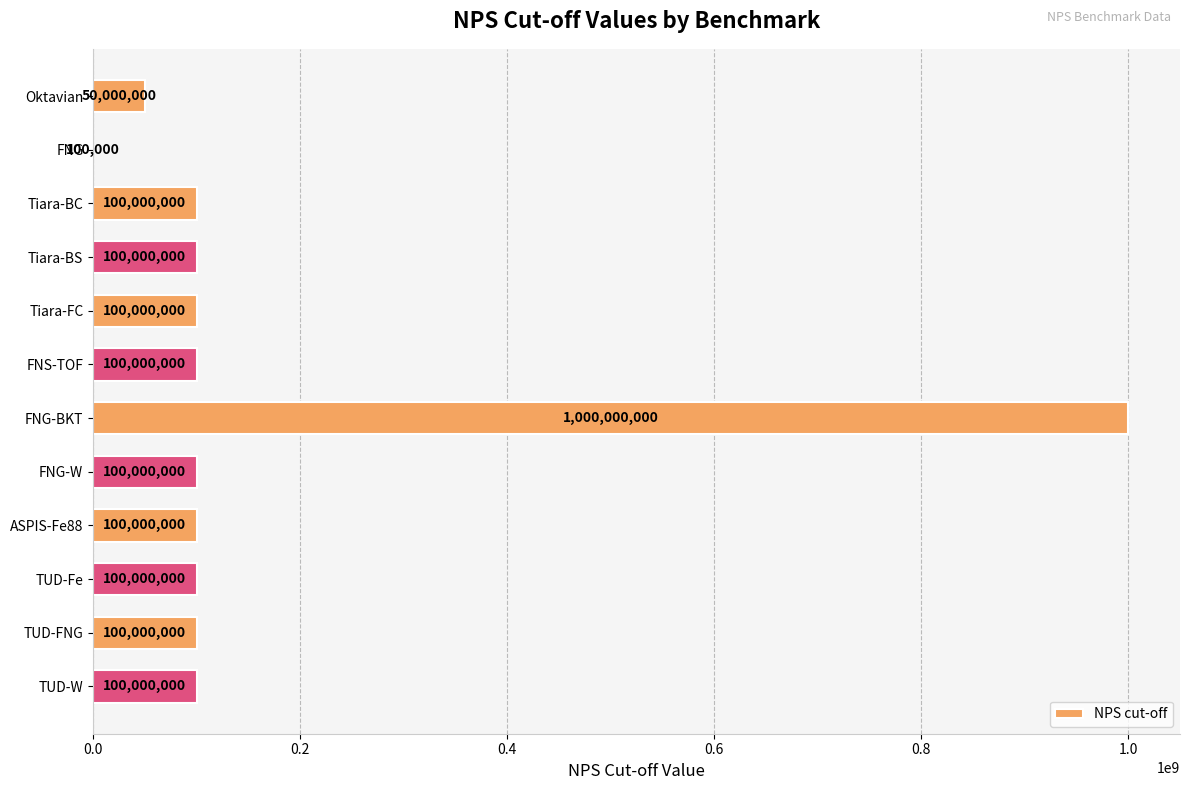

Reading top to bottom, transcribe all the data shown in this chart.

Oktavian=50000000	FNG=100000	Tiara-BC=100000000	Tiara-BS=100000000	Tiara-FC=100000000	FNS-TOF=100000000	FNG-BKT=1000000000	FNG-W=100000000	ASPIS-Fe88=100000000	TUD-Fe=100000000	TUD-FNG=100000000	TUD-W=100000000